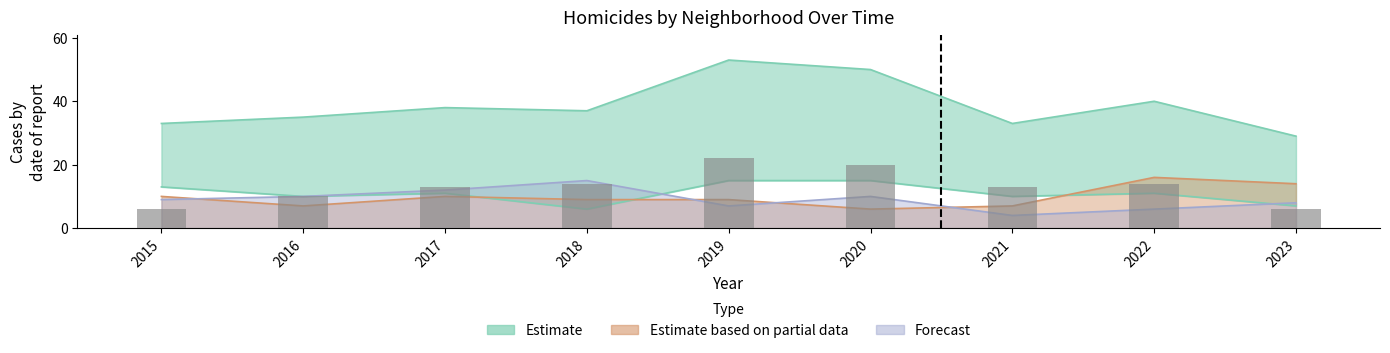

What is the change in value from 2017 to 2018?

+1